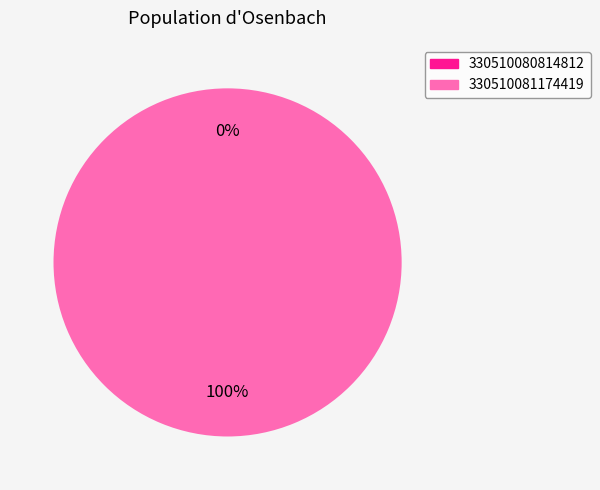

What is the smallest slice in the pie chart?

330510080814812